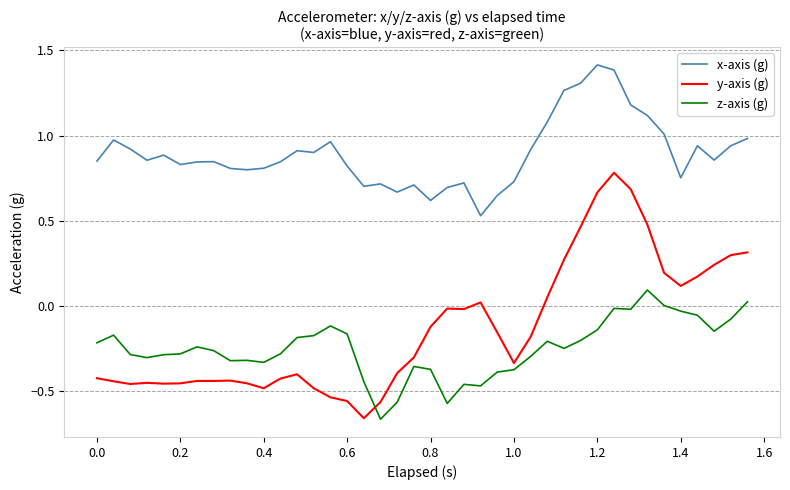

What is the difference between the maximum and minimum values in the y-axis (g) series?

1.4